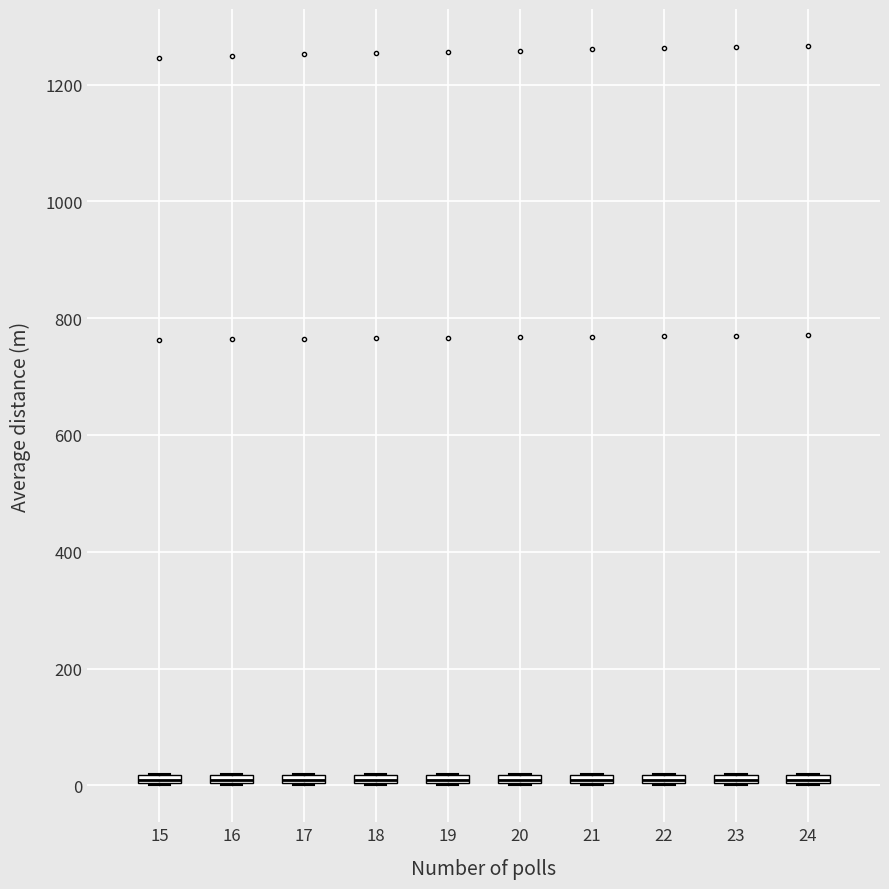

Where is the lower edge of the box at x = 24 on the y-axis? The values are not printed on the chart, so give them approximately, as read against the axis.

0